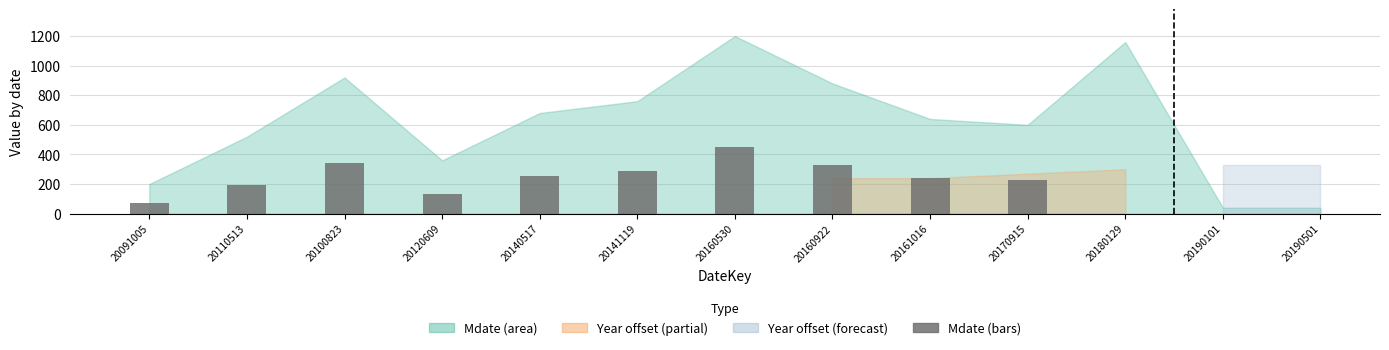

At which label is the value closest to 262?

20140517